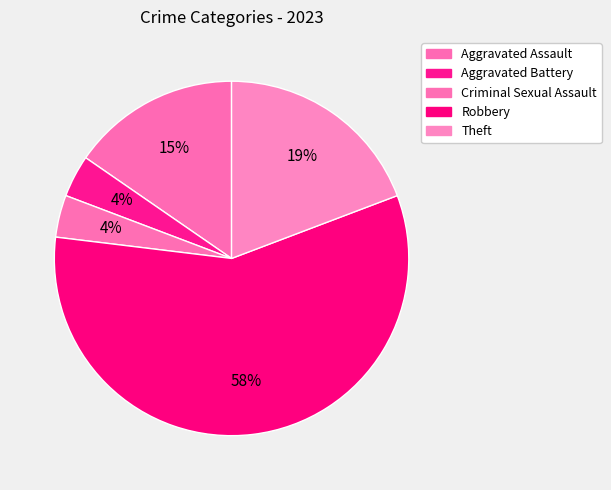

To the nearest percent, what percentage of the pie is Criminal Sexual Assault?

4%